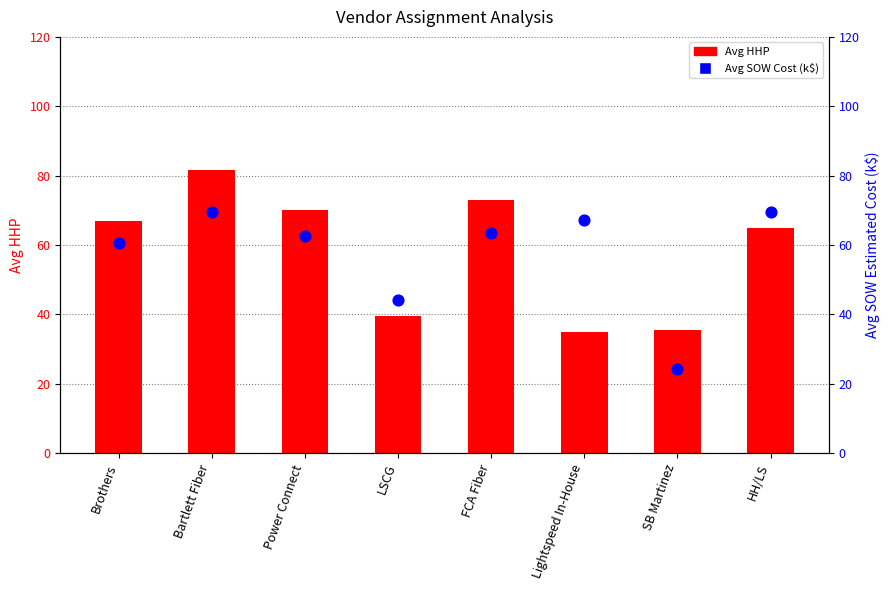

What are all the series names shown in the legend?

Avg HHP, Avg SOW Cost (k$)